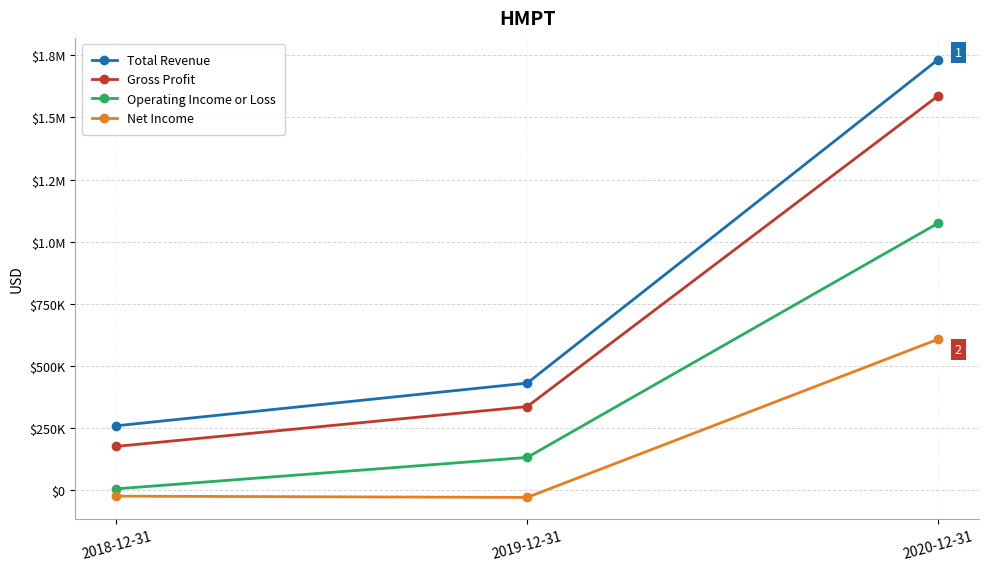

What is the label of the 3rd point from the right?

2018-12-31